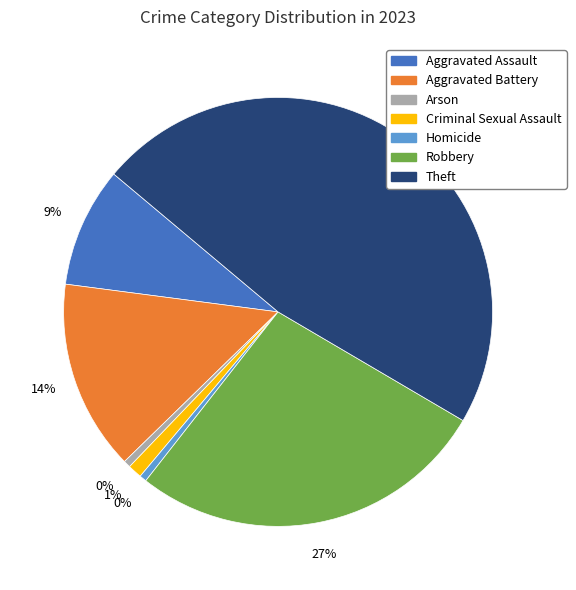

To the nearest percent, what is the average slice percentage?

14%